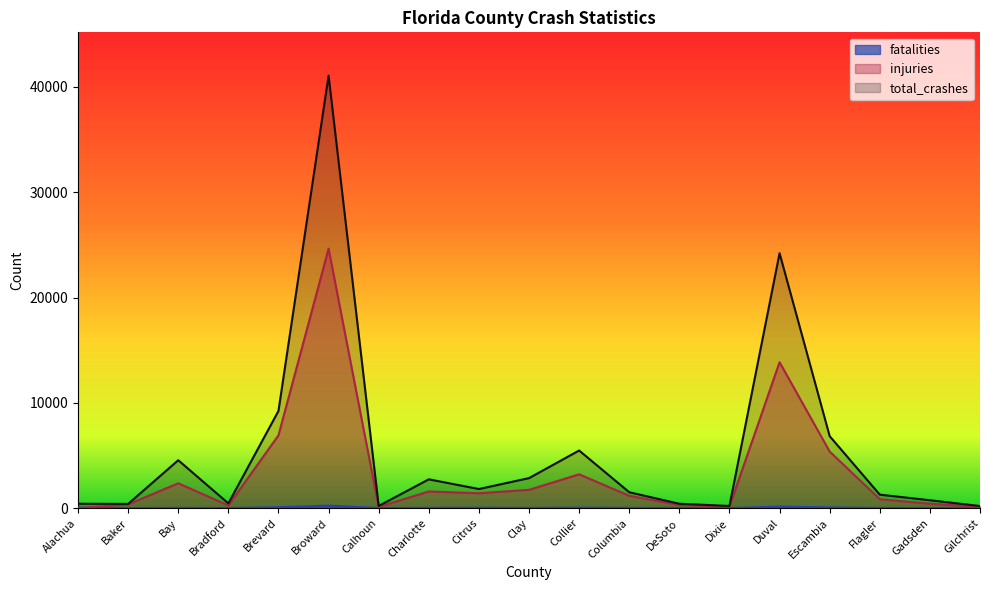

List the labels in order of fatalities value, largest first.

Broward, Duval, Brevard, Escambia, Alachua, Collier, Citrus, Charlotte, Bay, Columbia, Clay, DeSoto, Flagler, Gadsden, Gilchrist, Bradford, Calhoun, Baker, Dixie